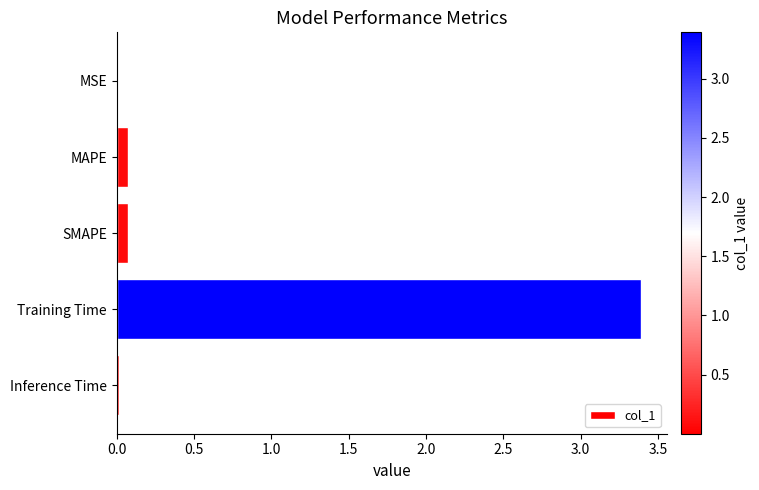

Between MSE and MAPE, which is larger?

MAPE